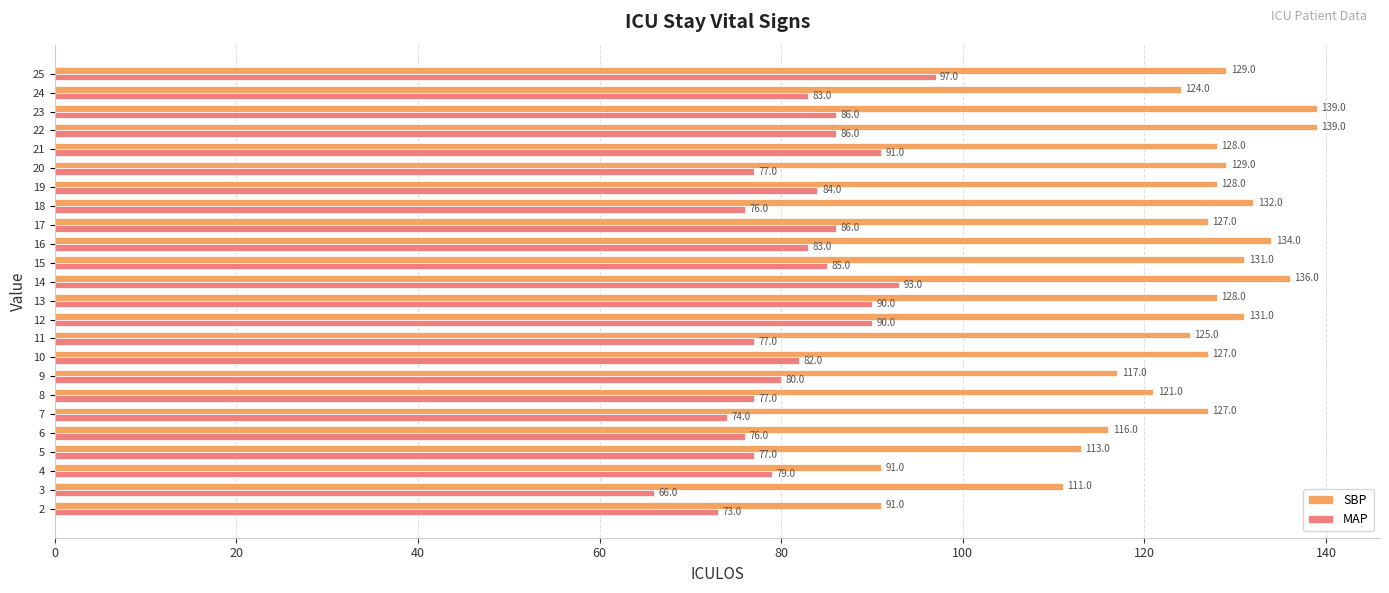

Where is MAP nearest to the value 81?

9